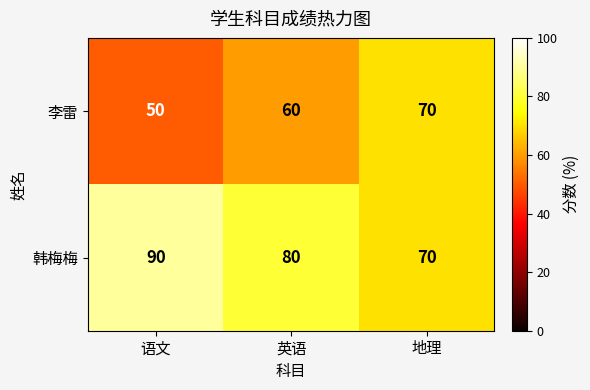

How many 李雷 values are between 50 and 70?

3